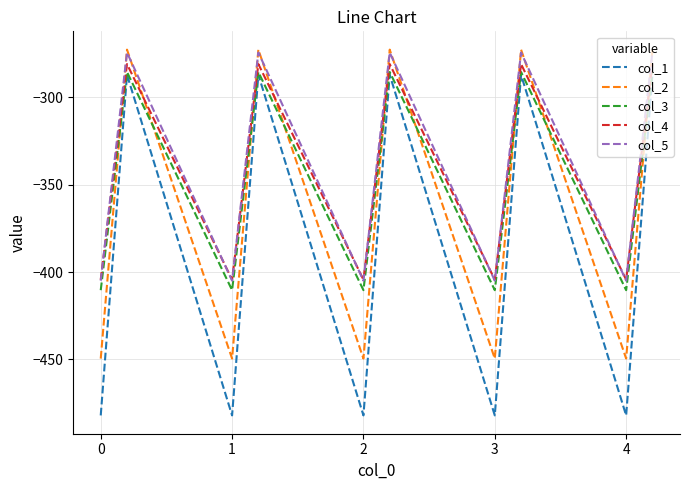

What is the difference between the maximum and minimum values in the col_1 series?

194.9